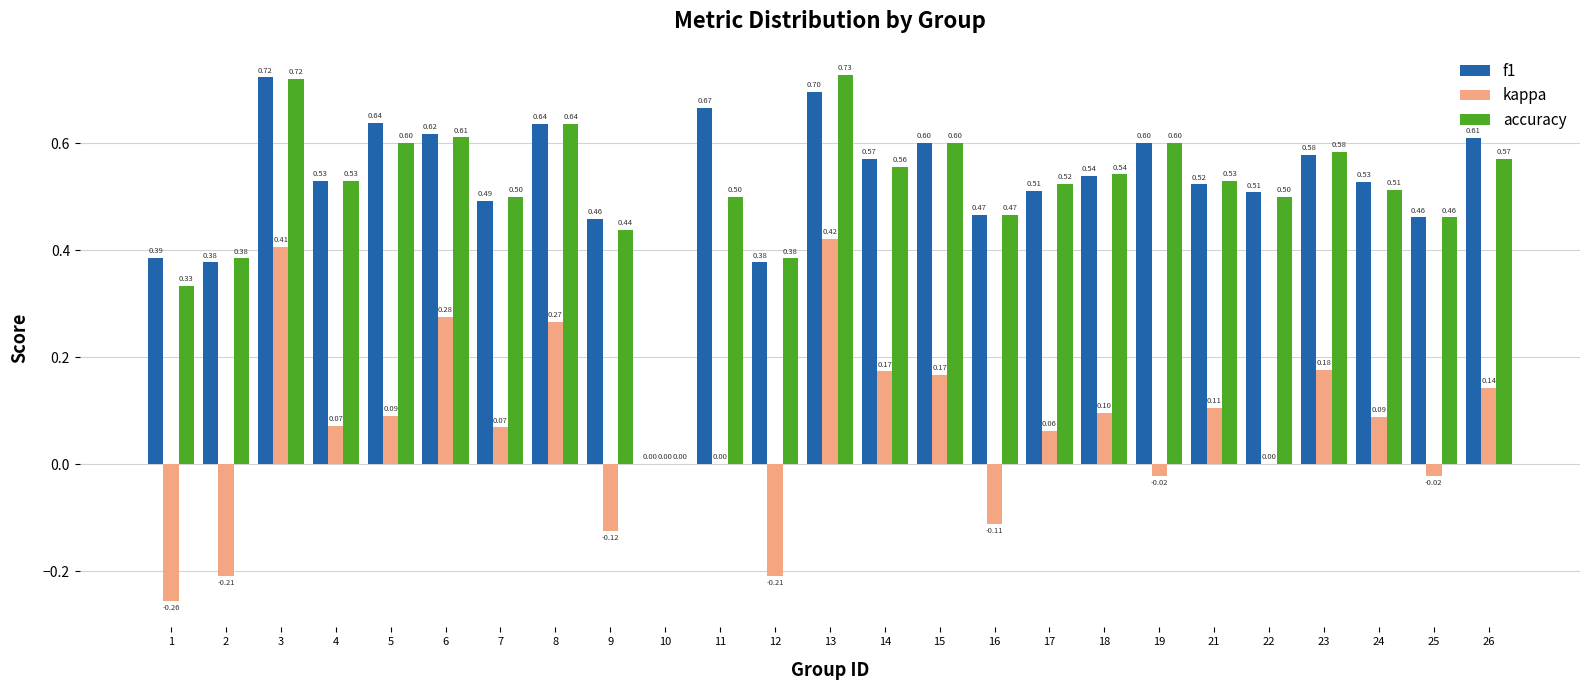

Which series changed the most between 4 and 14?

kappa